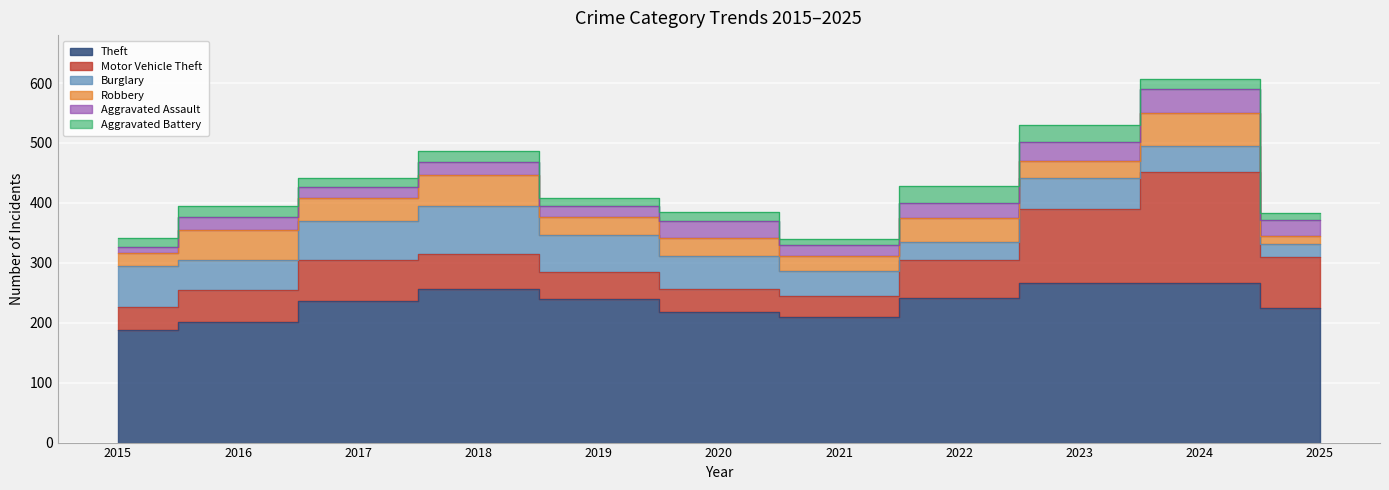

Where does the Motor Vehicle Theft series first go above 58?

2017